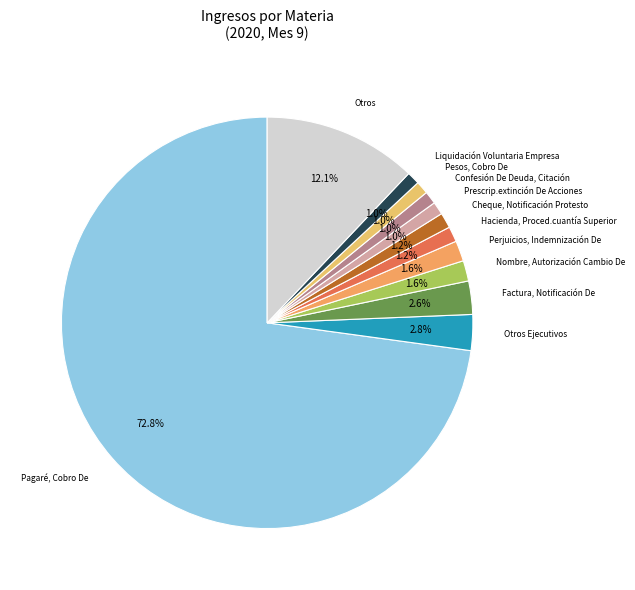

What is the smallest slice in the pie chart?

Prescrip.extinción De Acciones